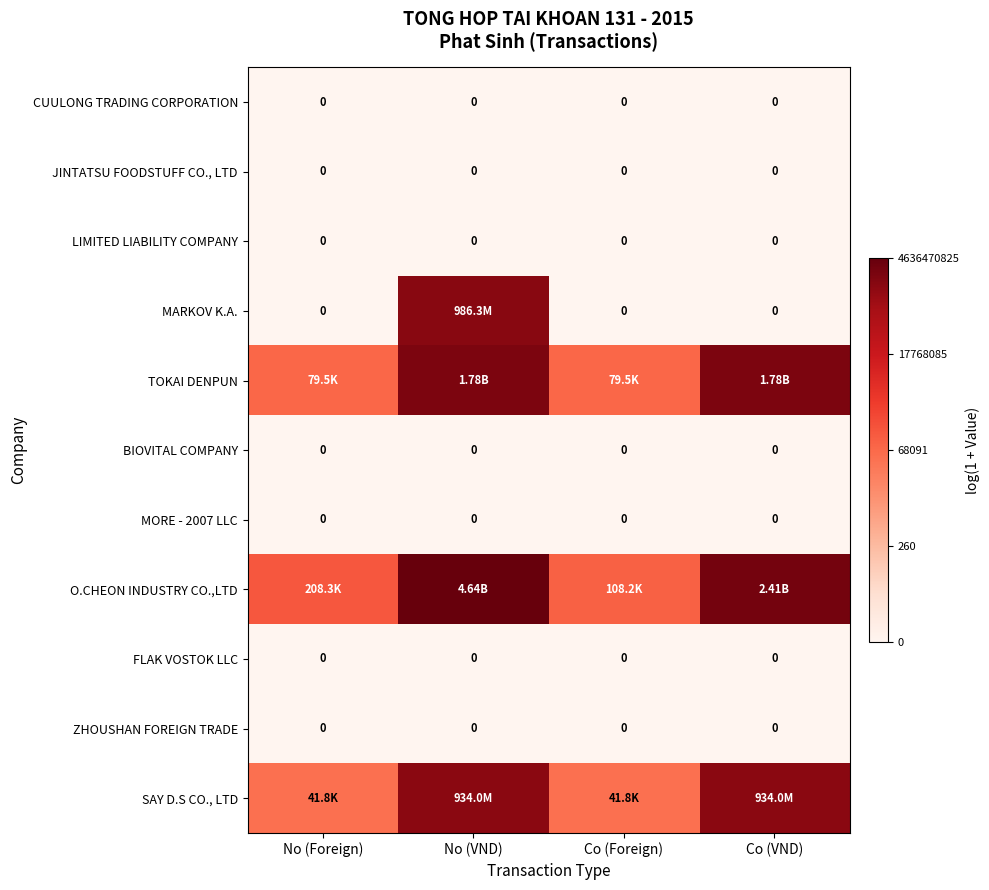

The JINTATSU FOODSTUFF CO., LTD series shows 0.0 at No (VND). True or false?

True